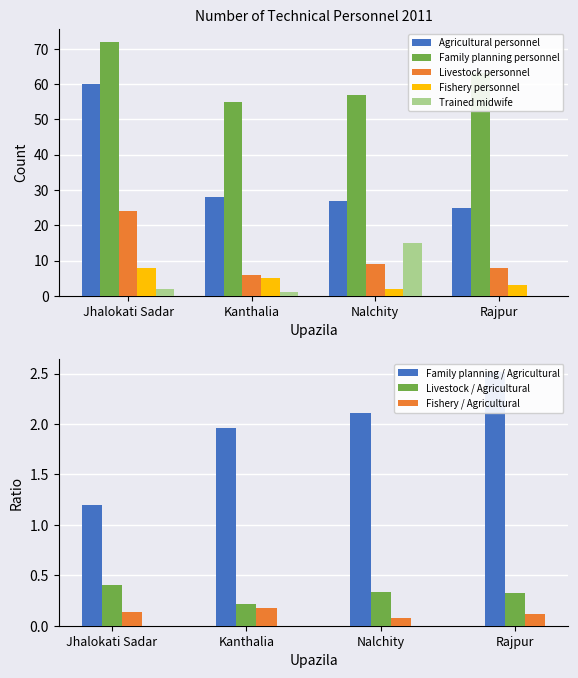

What is the total value across all series at Rajpur?

99